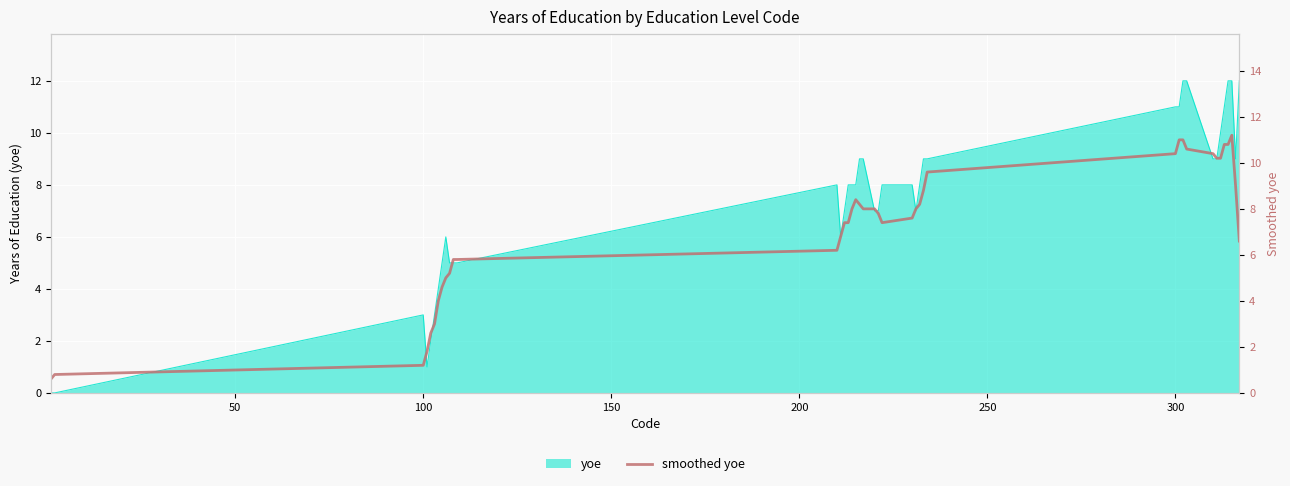

What is the sum of all values?

288.4